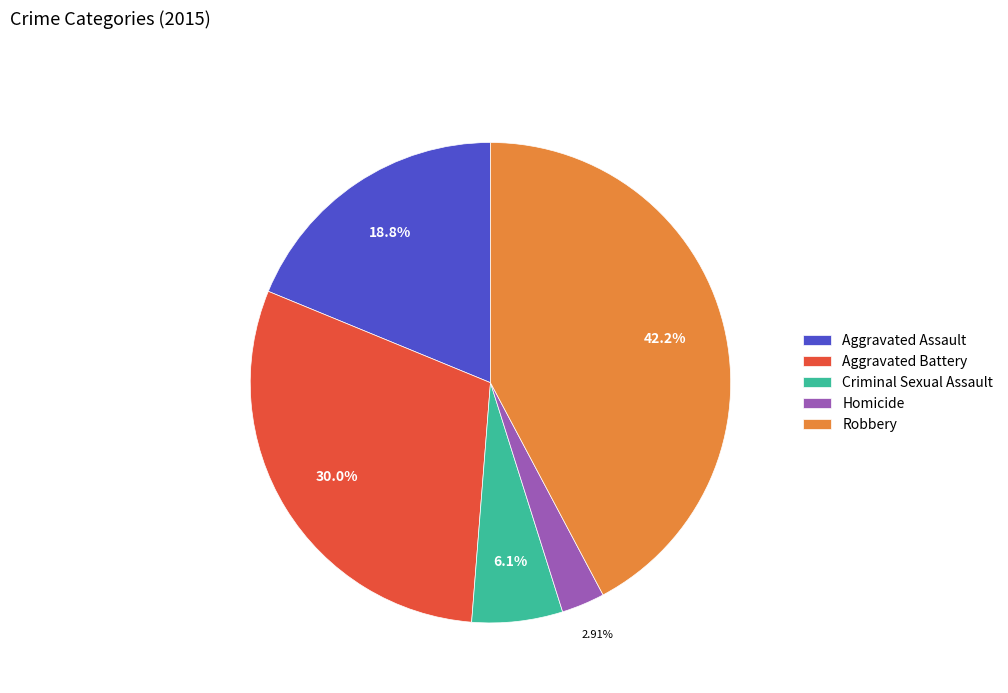

Rank the categories by value from lowest to highest.

Homicide, Criminal Sexual Assault, Aggravated Assault, Aggravated Battery, Robbery